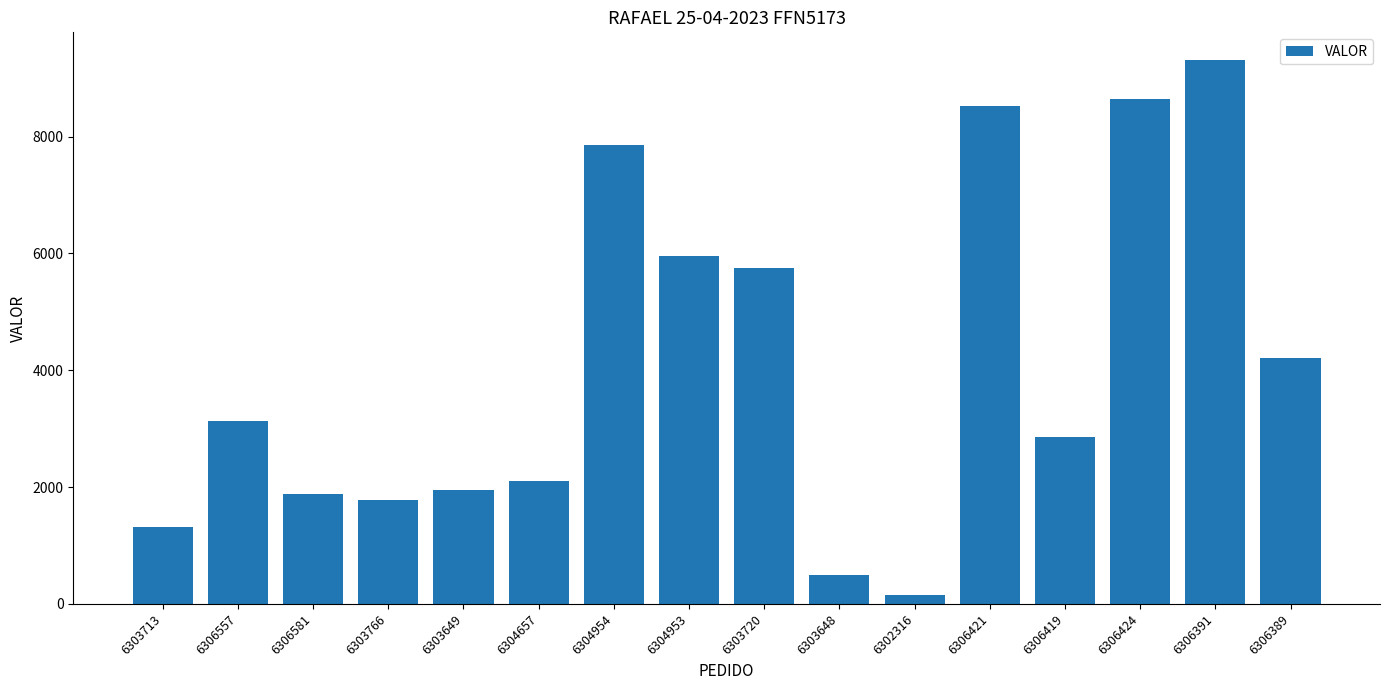

What position from the right is 6306557?

15